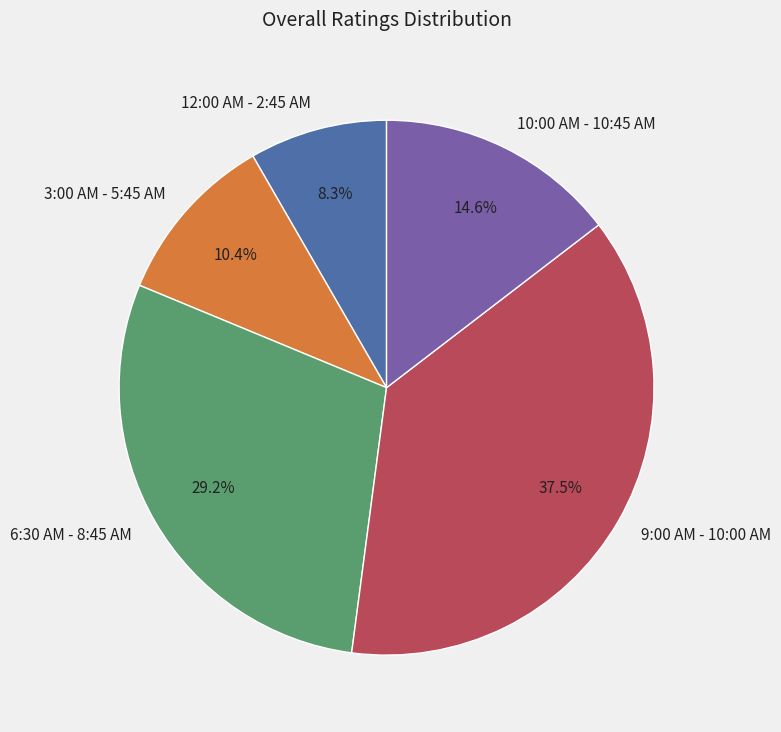

Rank the categories by value from highest to lowest.

9:00 AM - 10:00 AM, 6:30 AM - 8:45 AM, 10:00 AM - 10:45 AM, 3:00 AM - 5:45 AM, 12:00 AM - 2:45 AM